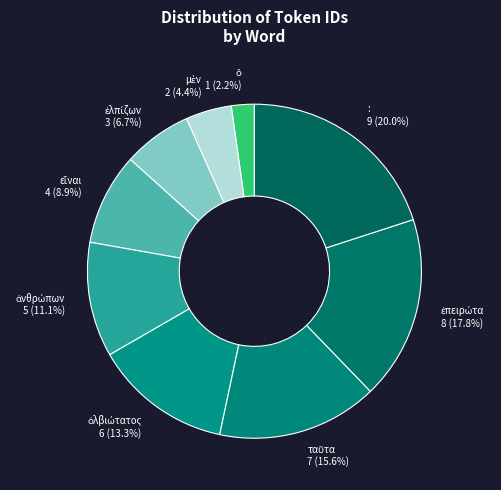

How much of the chart is everything except :?

80.0%